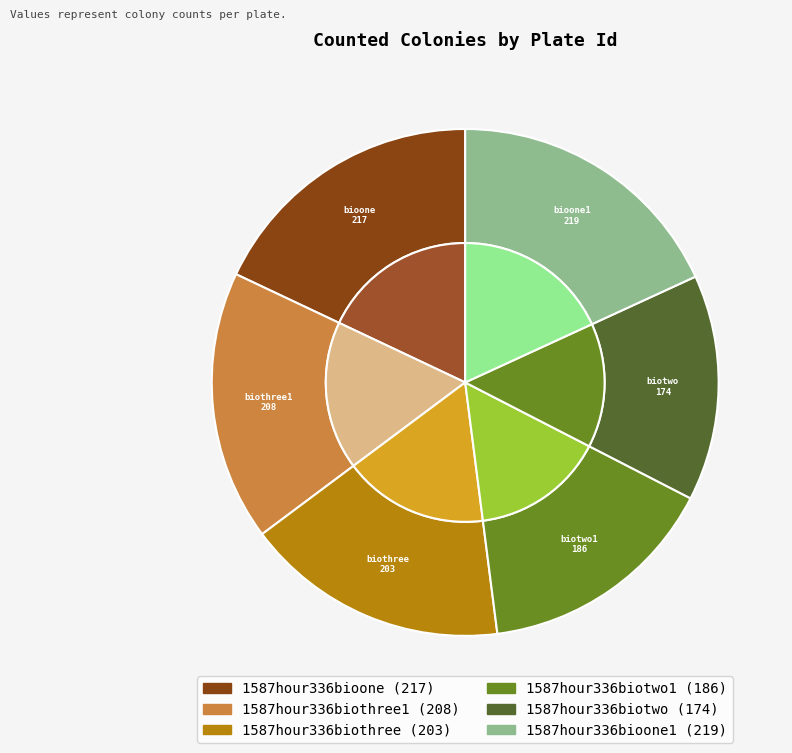

To the nearest percent, what portion does 1587hour336biotwo1 represent?

15%